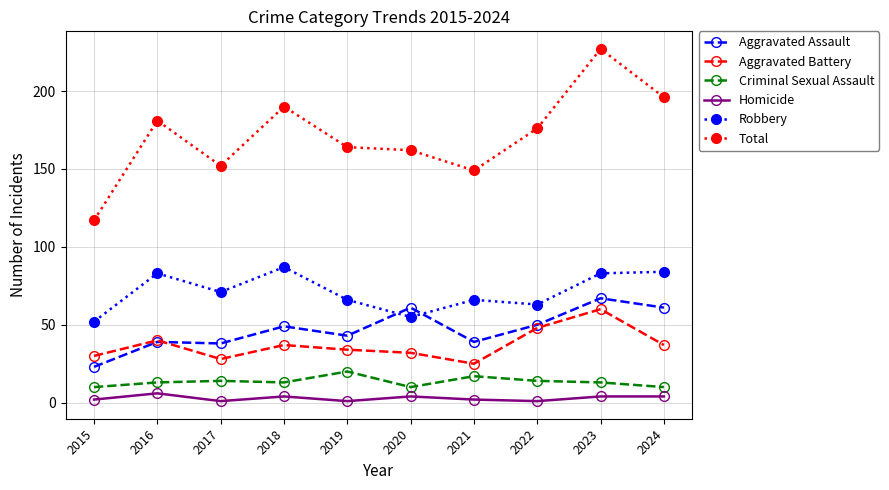

What is the highest value of the Aggravated Assault series?

67